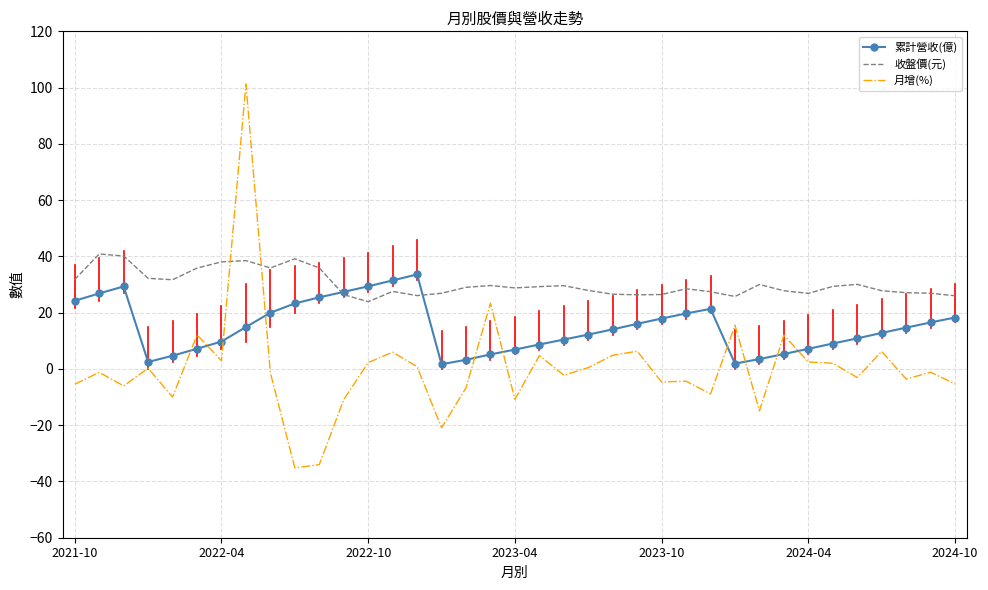

Which series has the largest total across all categories?

收盤價(元)